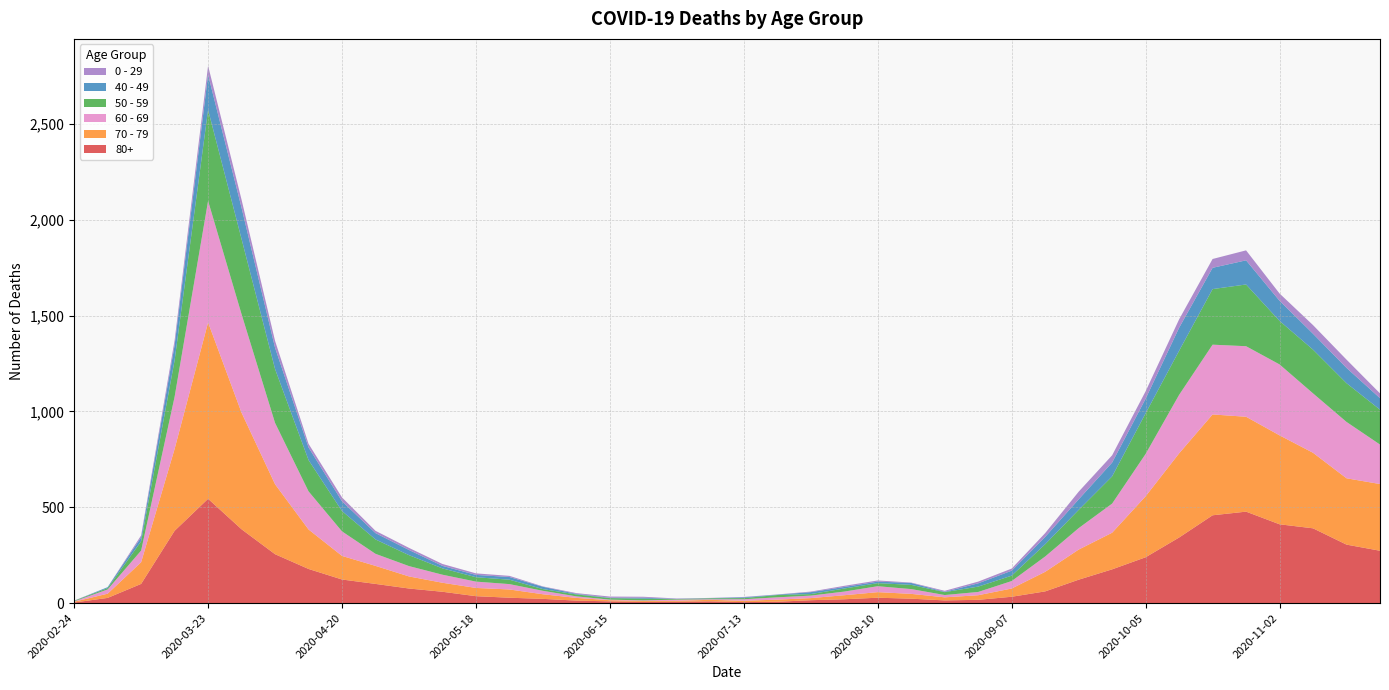

Reading left to right, transcribe all the data shown in this chart.

80+: 3	27	100	377	544	385	255	178	123	100	76	59	36	28	22	13	9	6	7	9	5	7	15	20	28	23	14	17	33	61	122	176	239	342	458	477	411	390	305	273
70 - 79: 4	22	113	427	920	608	365	206	123	94	63	47	43	43	24	14	6	5	5	8	7	11	11	21	29	25	16	24	43	102	157	191	318	439	526	495	464	394	346	348
60 - 69: 2	22	61	272	634	514	320	199	128	63	54	42	33	28	18	8	3	3	6	3	8	12	13	19	31	25	12	17	39	80	112	152	221	305	364	368	370	310	294	206
50 - 59: 3	7	48	190	475	392	281	163	106	75	57	33	23	23	9	10	8	9	3	5	6	12	8	16	16	22	15	28	28	64	95	142	212	230	290	322	227	228	202	182
40 - 49: 0	5	21	79	183	163	111	66	51	33	27	13	12	14	12	3	2	5	1	1	4	2	10	8	8	10	2	17	26	38	55	72	76	120	111	126	105	83	80	60
0 - 29: 1	0	10	25	47	42	36	19	20	12	11	10	8	6	2	4	6	5	2	1	2	1	3	6	6	2	5	9	11	20	40	38	39	44	46	52	38	45	43	25